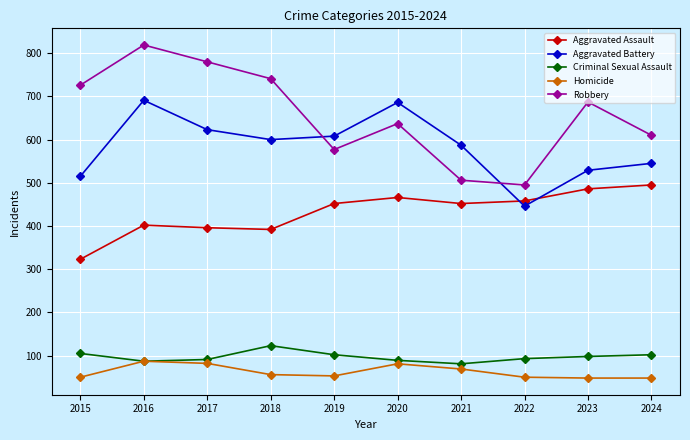

At which category is the sum across all series the highest?

2016